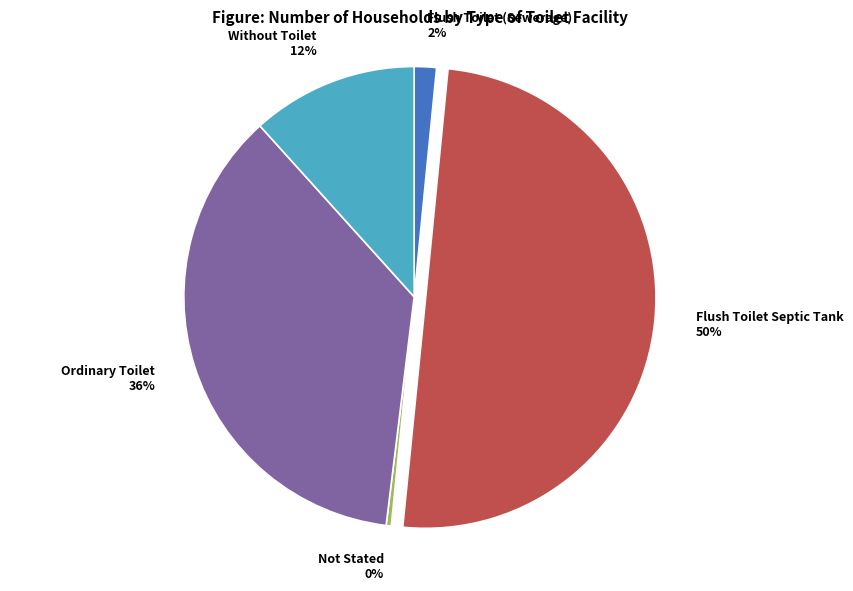

Which has a higher value, Flush Toilet (Sewerage) or Ordinary Toilet?

Ordinary Toilet